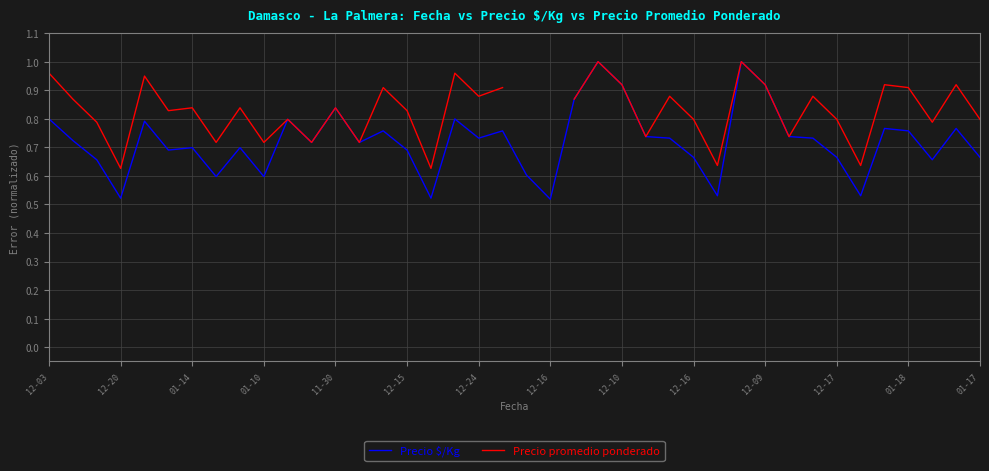

What is the label of the 9th point from the left?

12-10